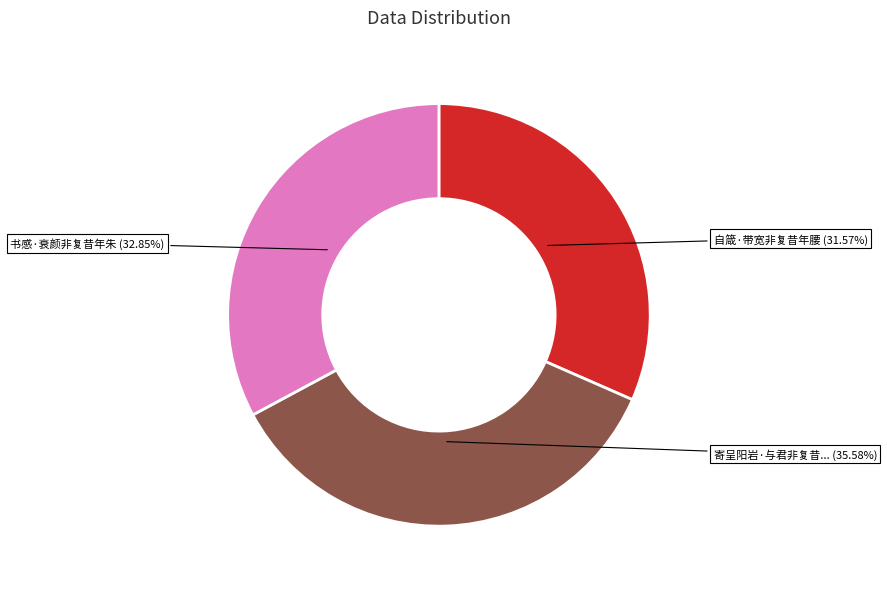

Is there a majority slice in this chart?

No